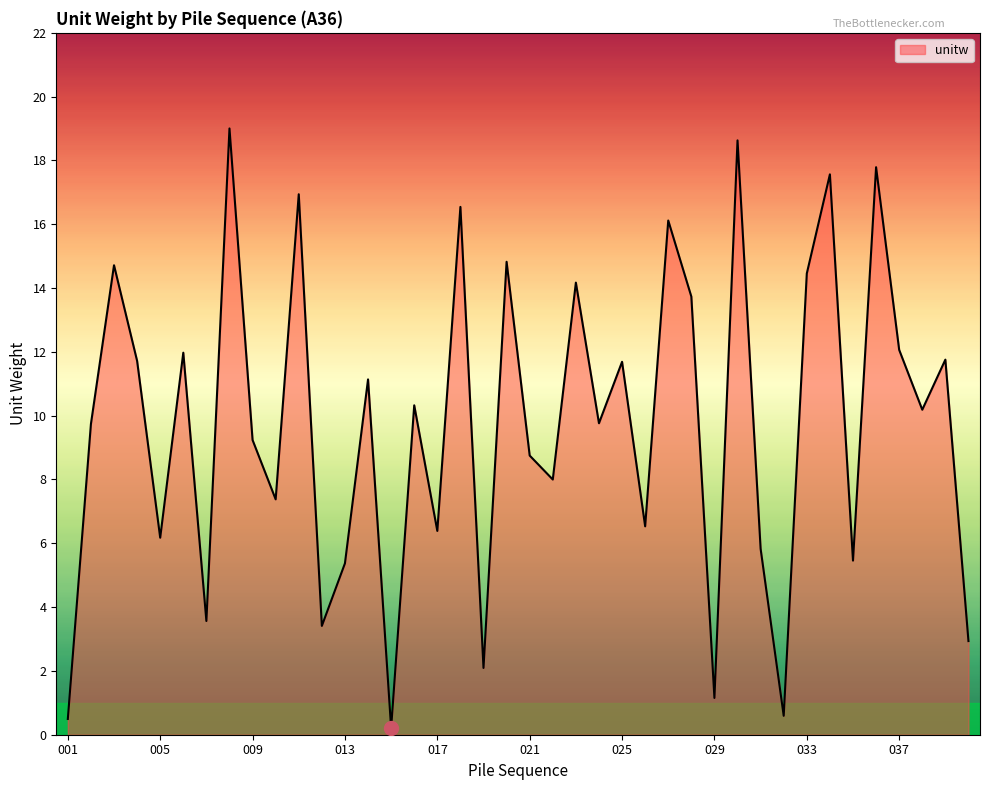

What is the maximum value shown in the chart?

19.0